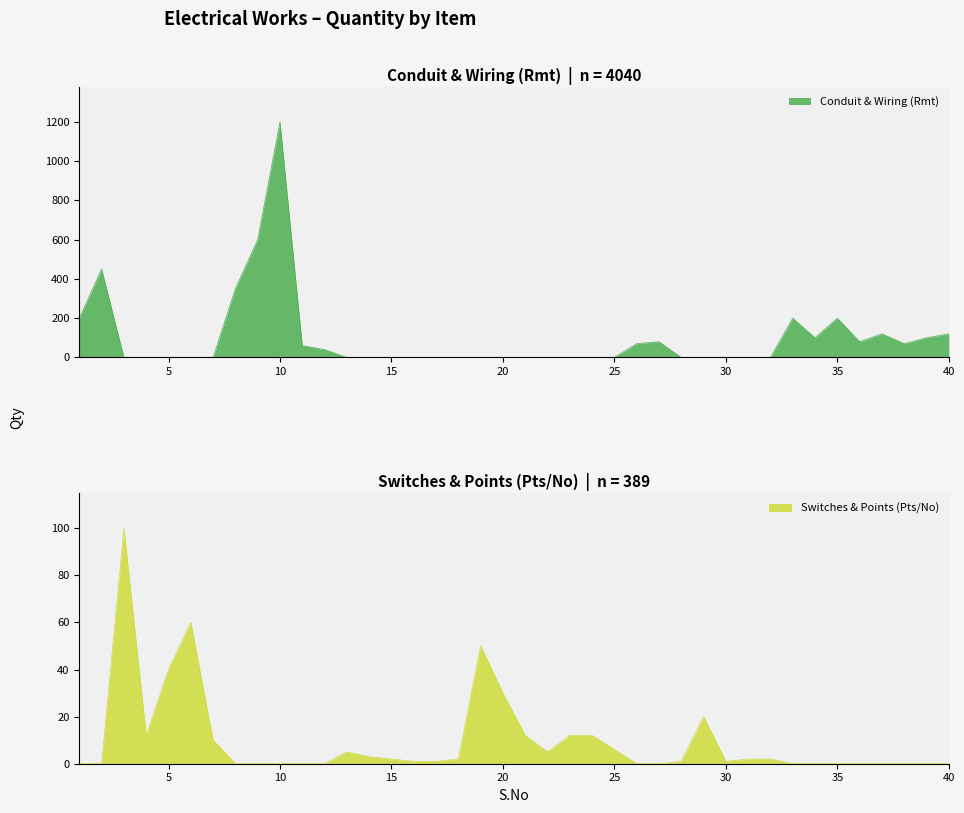

What is the sum of the Conduit & Wiring (Rmt) values at 6 and 10?

1200